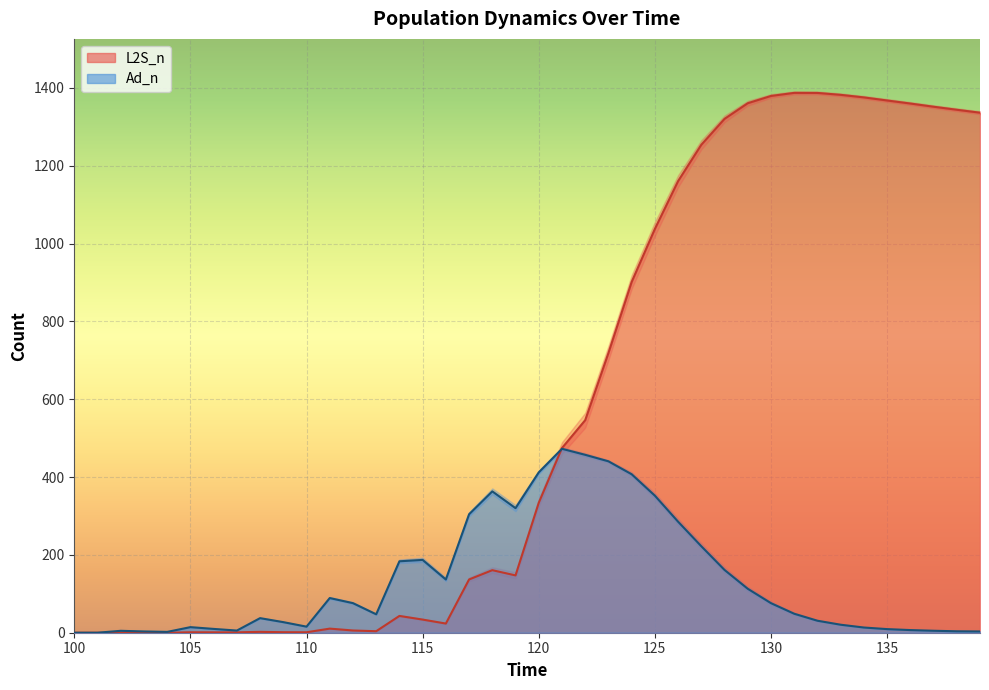

What is the value of the Ad_n point at the 22nd from the left?

472.7